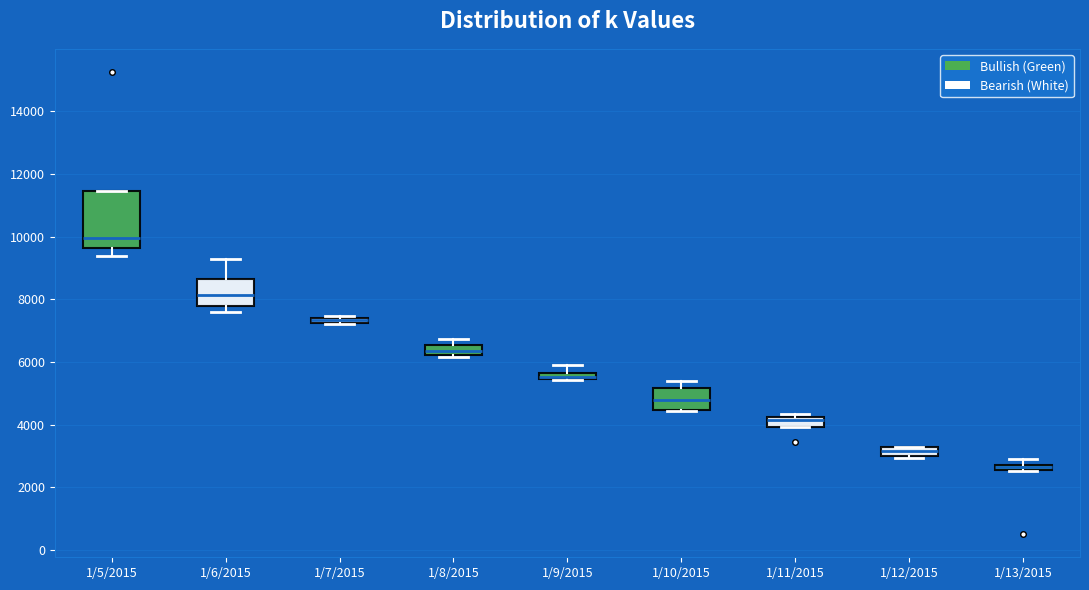

Where does the upper whisker of the box for 1/6/2015 end on the y-axis? The values are not printed on the chart, so give them approximately, as read against the axis.

9200